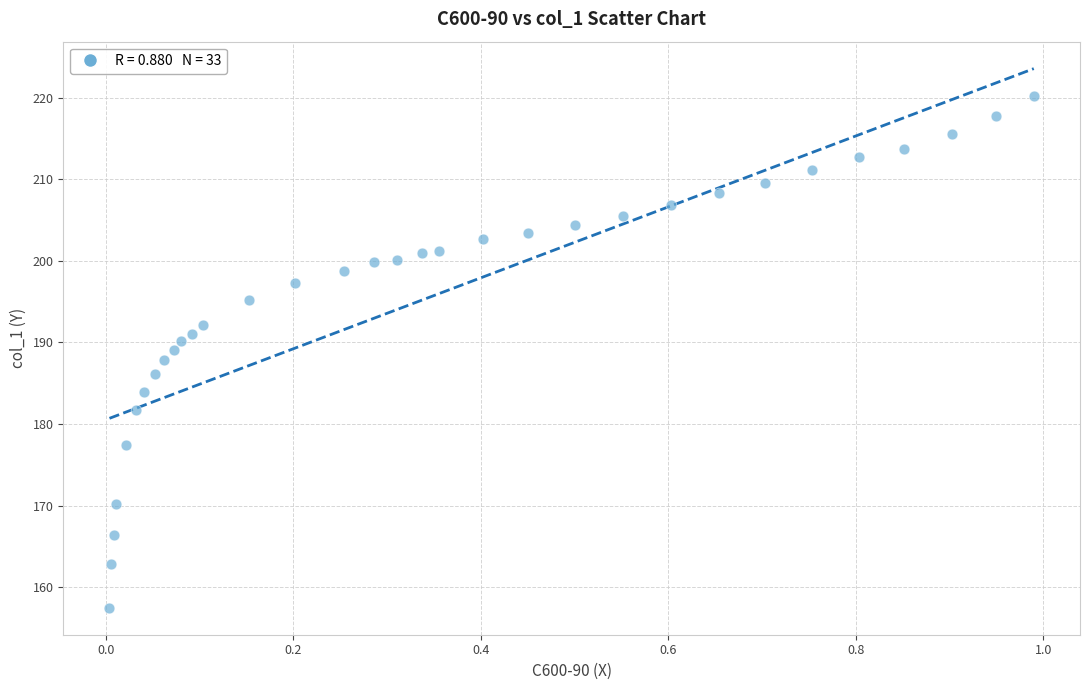

What is the range of Y values (max minus min)?

62.7